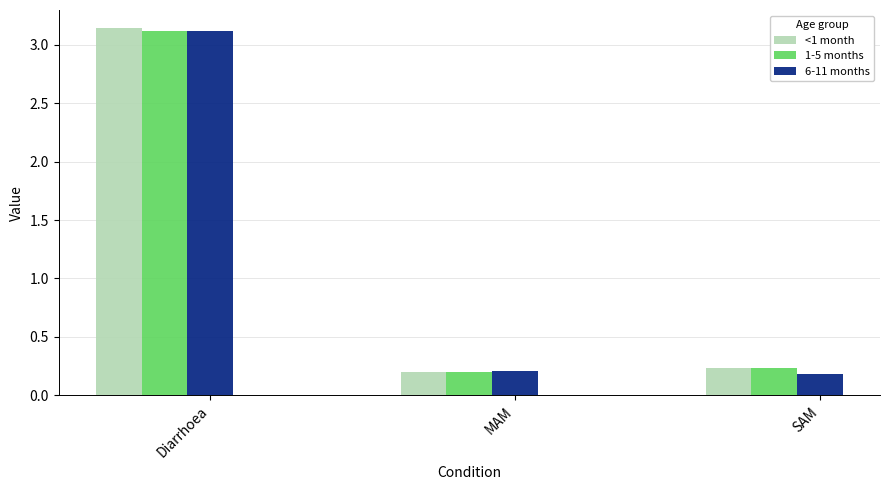

What is the label of the 3rd bar from the left?

SAM